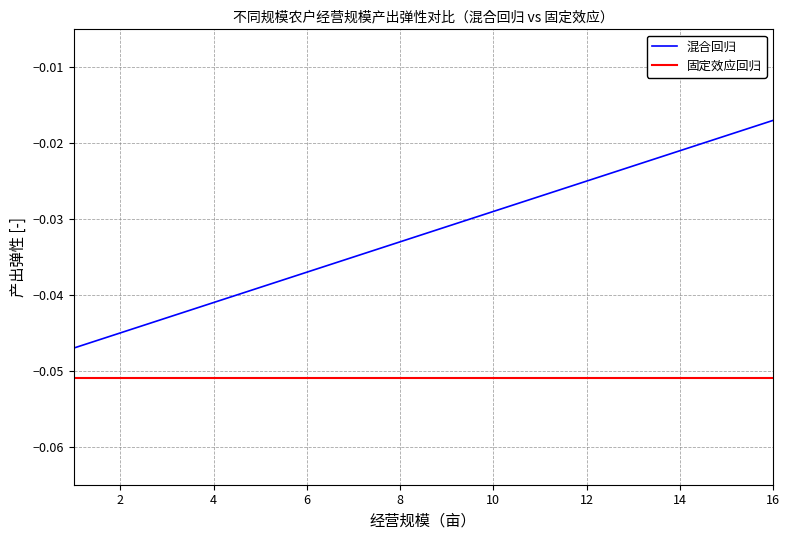

List the series in order of their overall mean, lowest first.

固定效应回归, 混合回归